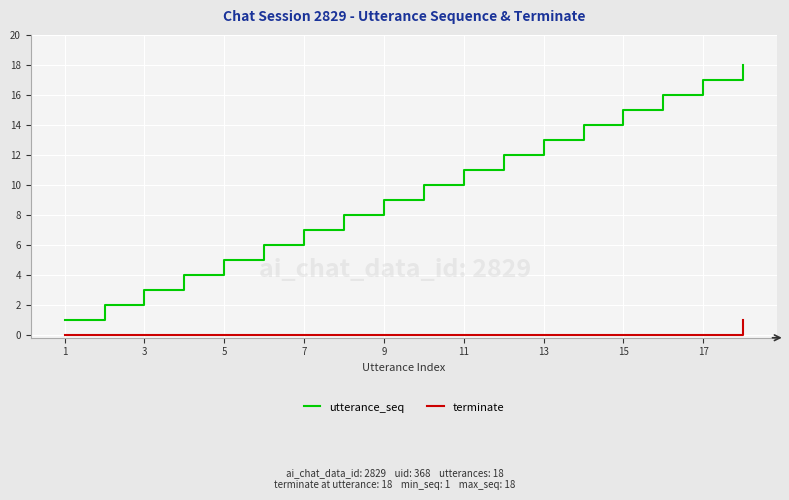

What is the difference between the maximum and minimum values in the utterance_seq series?

17